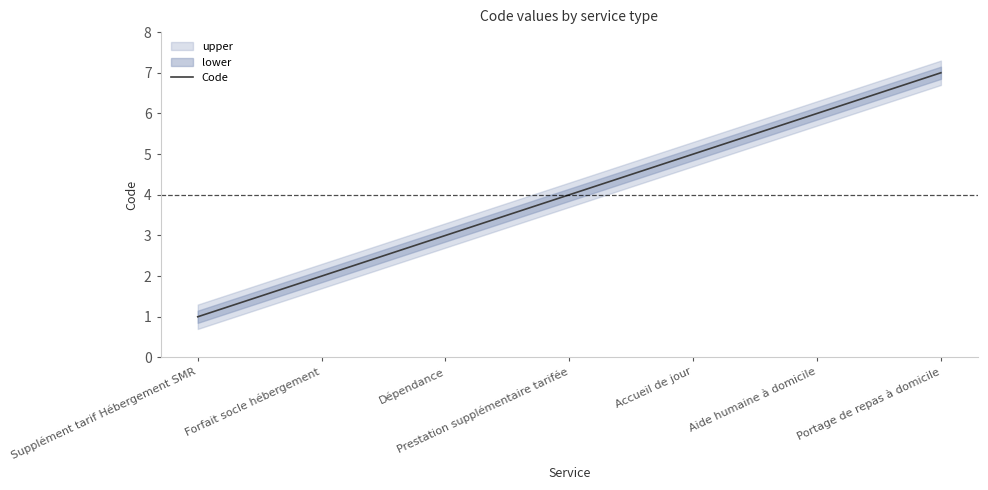

Reading left to right, list all the values displayed in this chart.

Supplément tarif Hébergement SMR=1	Forfait socle hébergement=2	Dépendance=3	Prestation supplémentaire tarifée=4	Accueil de jour=5	Aide humaine à domicile=6	Portage de repas à domicile=7